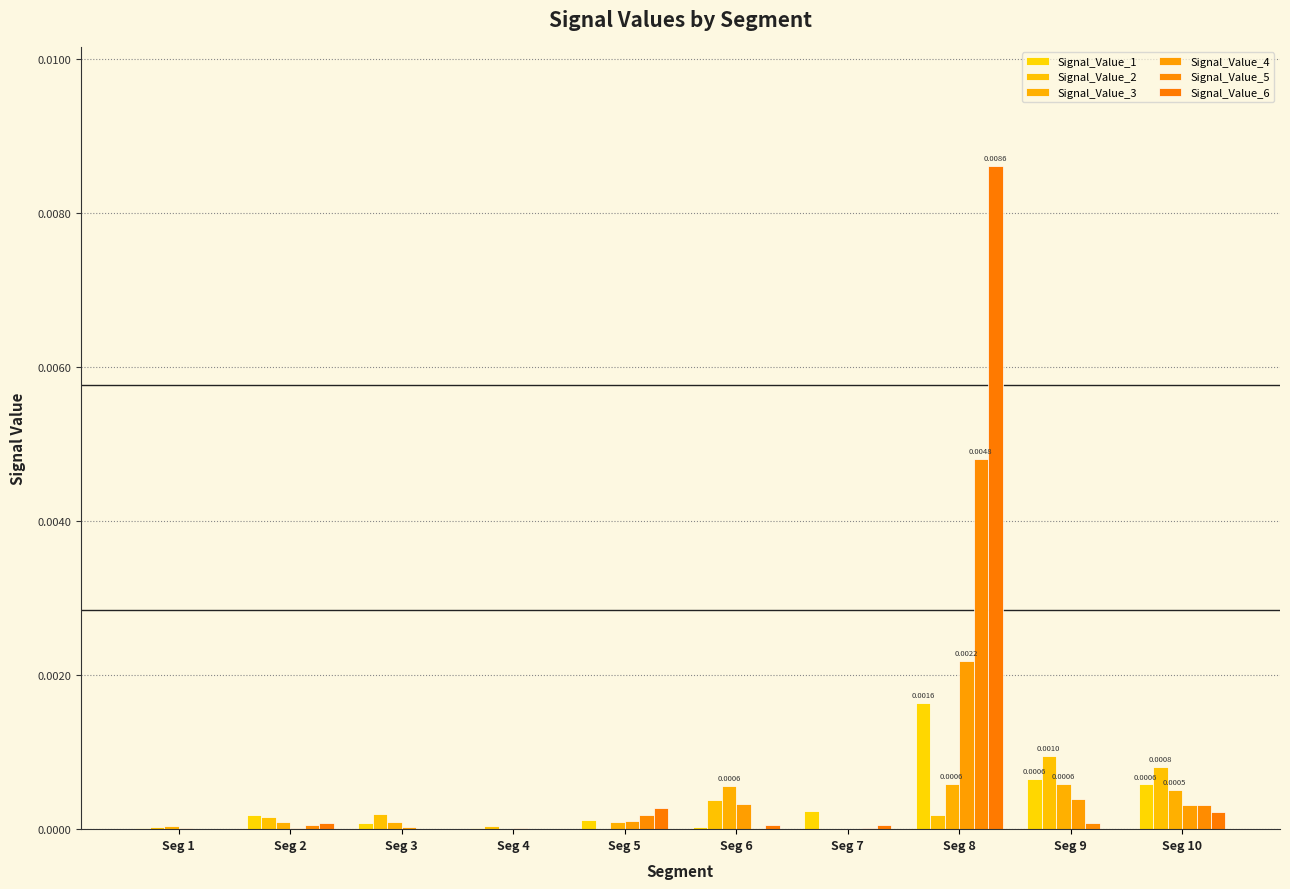

Does the chart contain stacked bars?

No